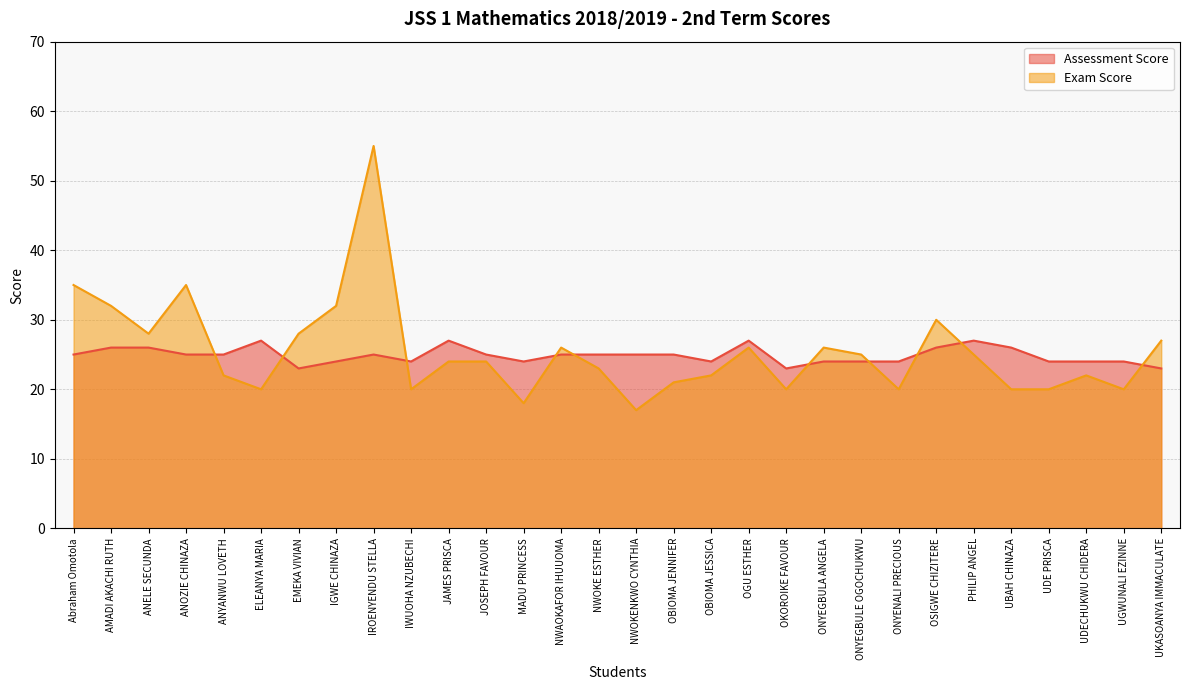

What is the label of the 24th point from the left?

OSIGWE CHIZITERE